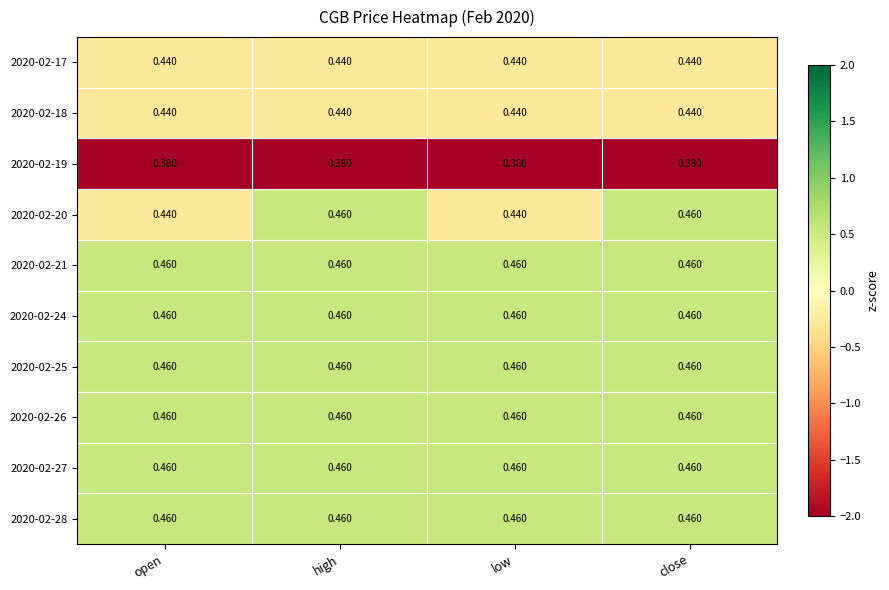

Reading left to right, what are all the values shown in this chart?

2020-02-17: open=0.4	high=0.4	low=0.4	close=0.4
2020-02-18: open=0.4	high=0.4	low=0.4	close=0.4
2020-02-19: open=0.4	high=0.4	low=0.4	close=0.4
2020-02-20: open=0.4	high=0.5	low=0.4	close=0.5
2020-02-21: open=0.5	high=0.5	low=0.5	close=0.5
2020-02-24: open=0.5	high=0.5	low=0.5	close=0.5
2020-02-25: open=0.5	high=0.5	low=0.5	close=0.5
2020-02-26: open=0.5	high=0.5	low=0.5	close=0.5
2020-02-27: open=0.5	high=0.5	low=0.5	close=0.5
2020-02-28: open=0.5	high=0.5	low=0.5	close=0.5